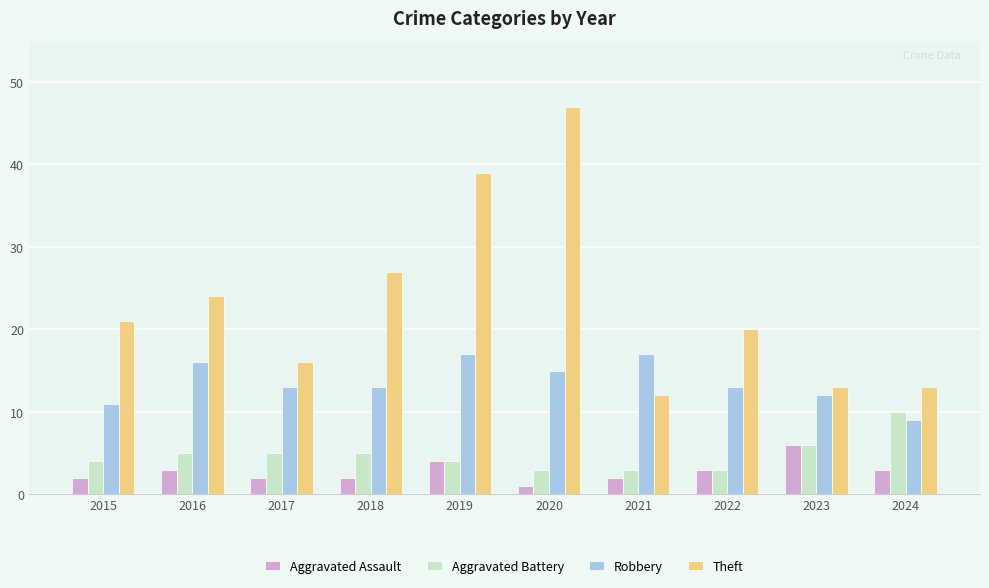

At 2018, list the series in order from largest to smallest.

Theft, Robbery, Aggravated Battery, Aggravated Assault